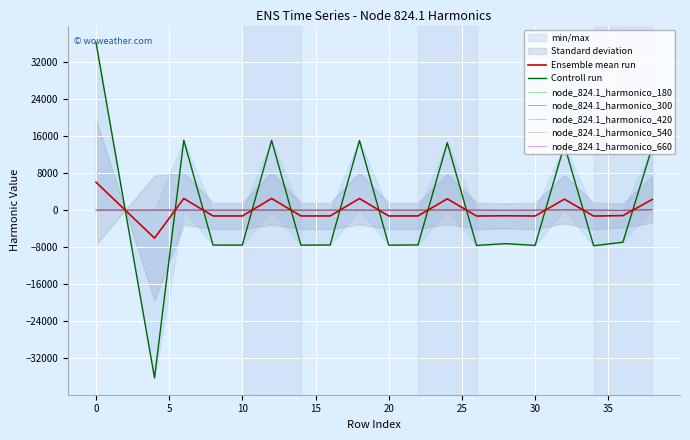

What is the maximum value for Ensemble mean run?

6037.5